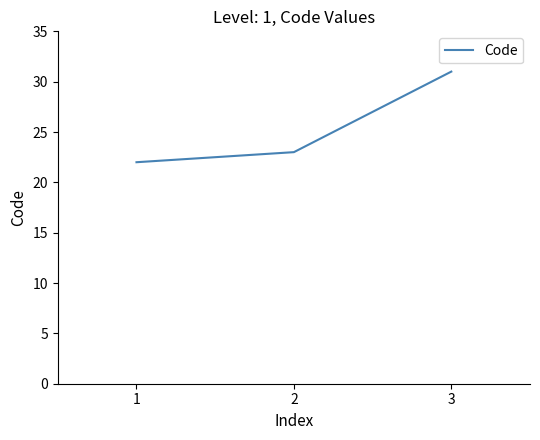

Reading right to left, transcribe all the data shown in this chart.

3=31	2=23	1=22